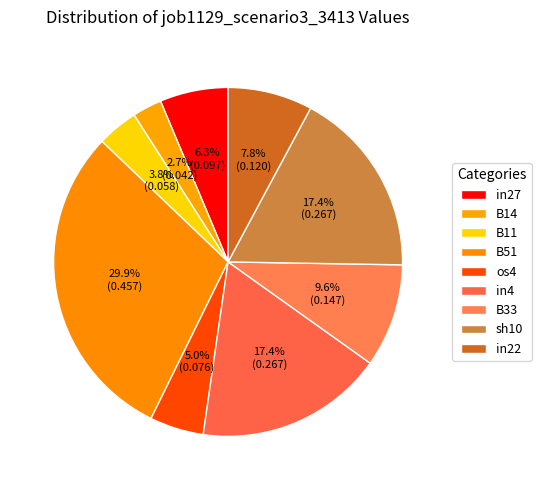

What percentage is the B11 slice, to the nearest percent?

4%